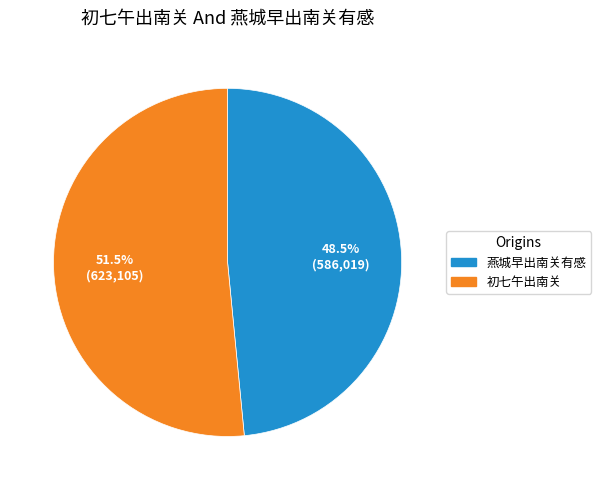

To the nearest percent, what is the difference between the largest and smallest slice percentages?

3%